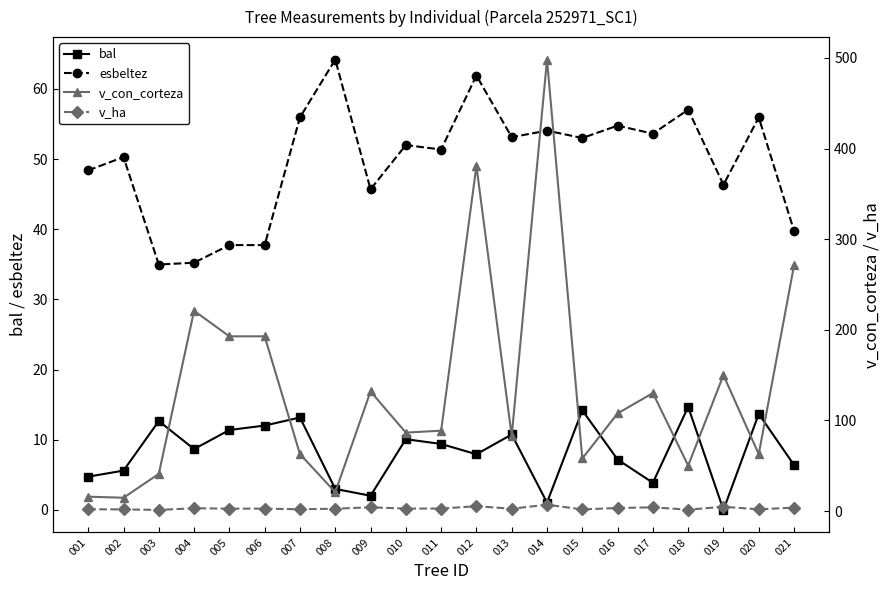

How many values in the bal series exceed 8?

11